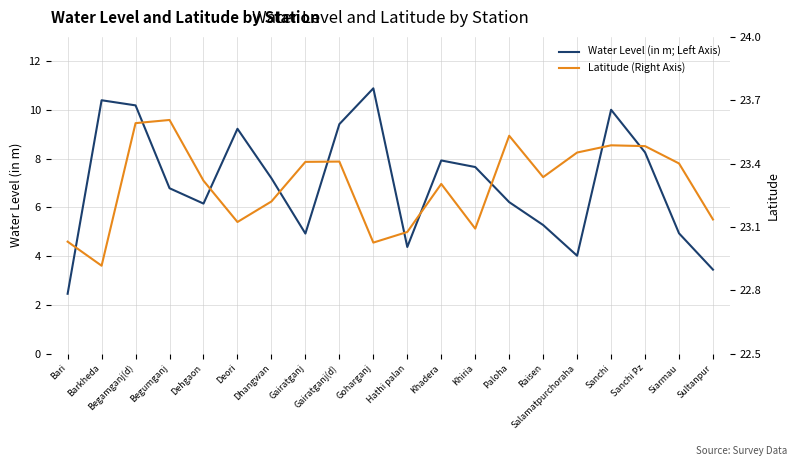

Read the Water Level (in m; Left Axis) value at Bari.

2.5